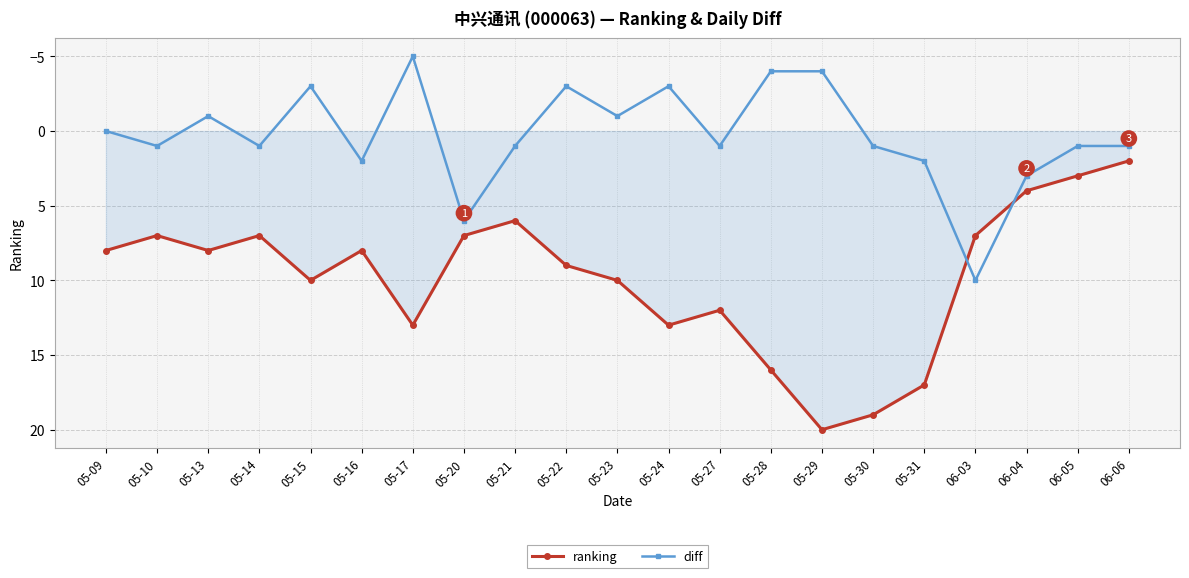

What is the lowest value of the diff series?

-5